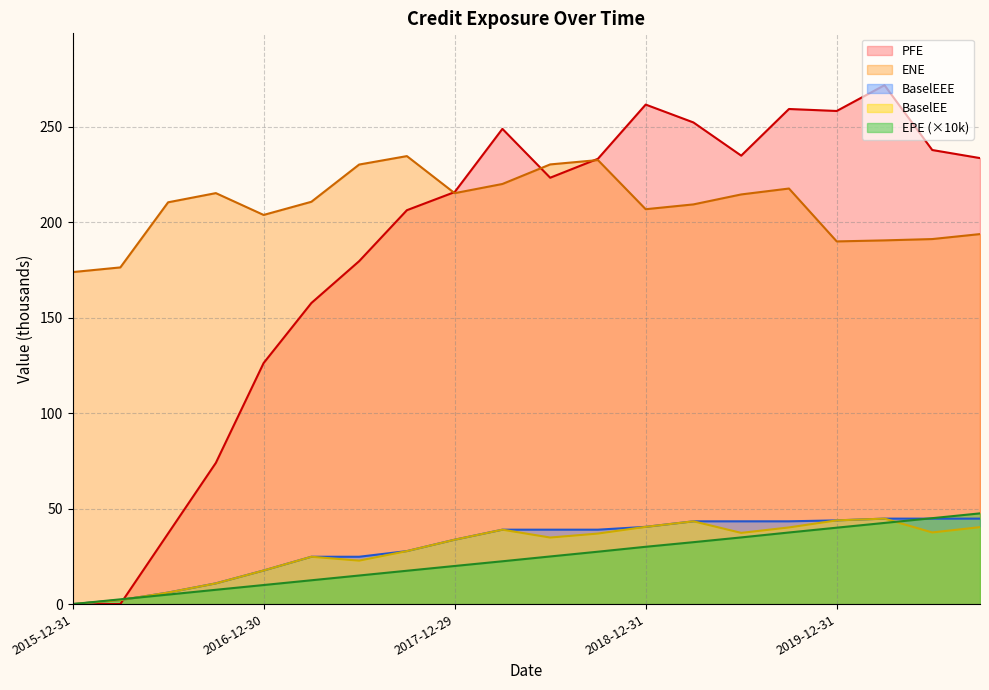

What is the average value of the BaselEE series?

29.2